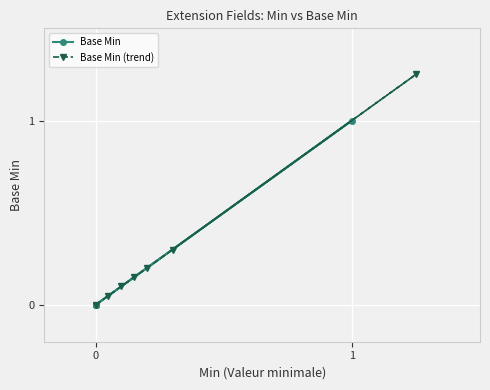

What is the average value of the Base Min (trend) series?

0.3